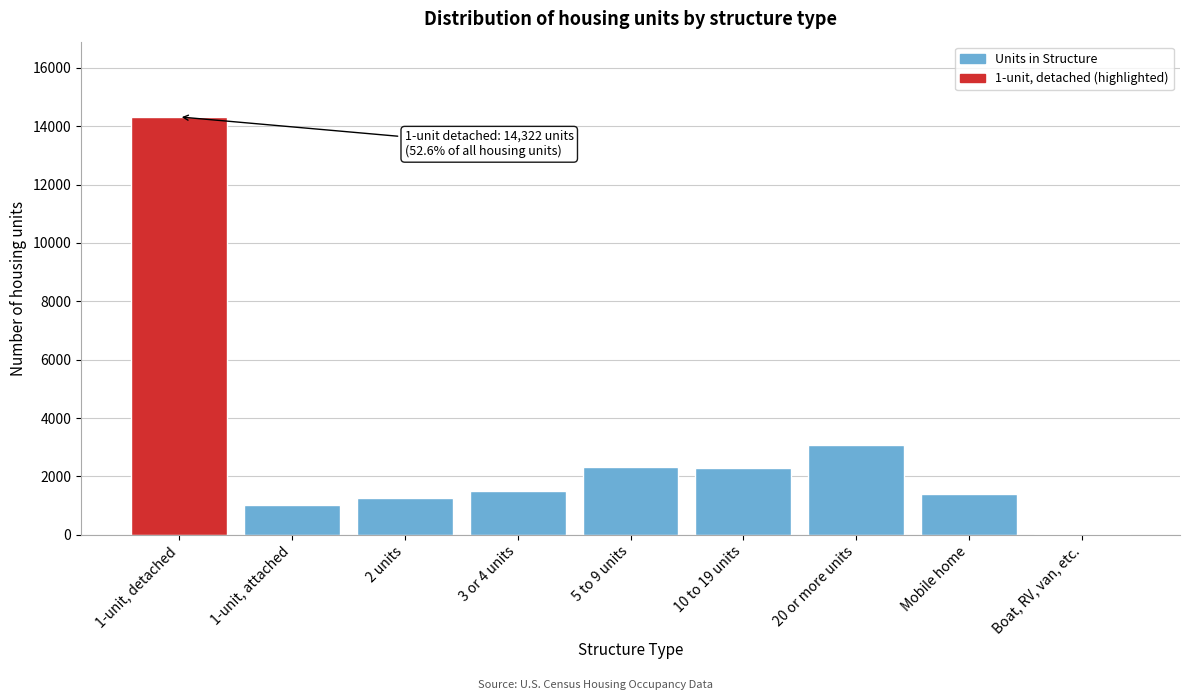

What is the sum of all values?

27222